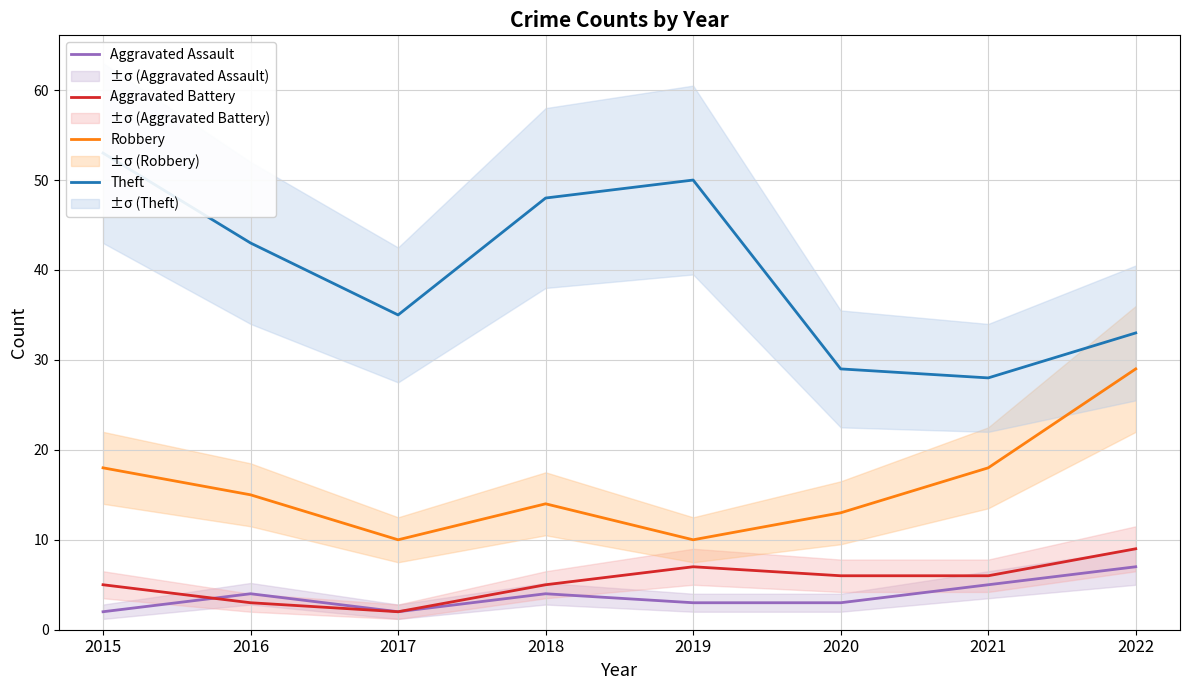

How many data points in Aggravated Battery are less than 6?

4